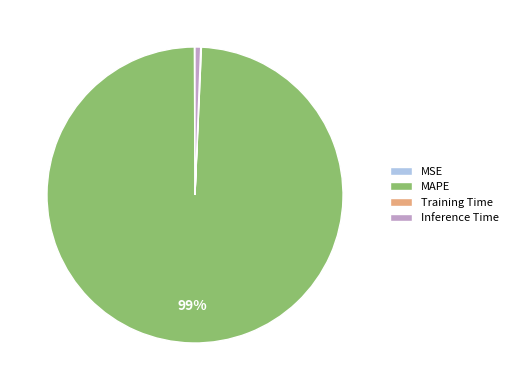

Combined, do MAPE and Inference Time account for over 50%?

Yes